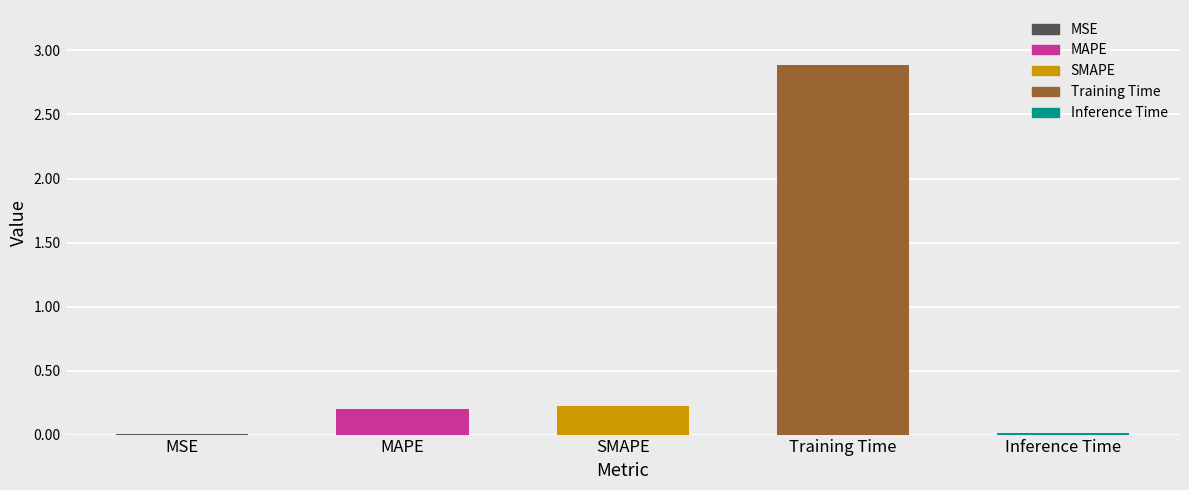

What is the greatest value displayed?

2.9